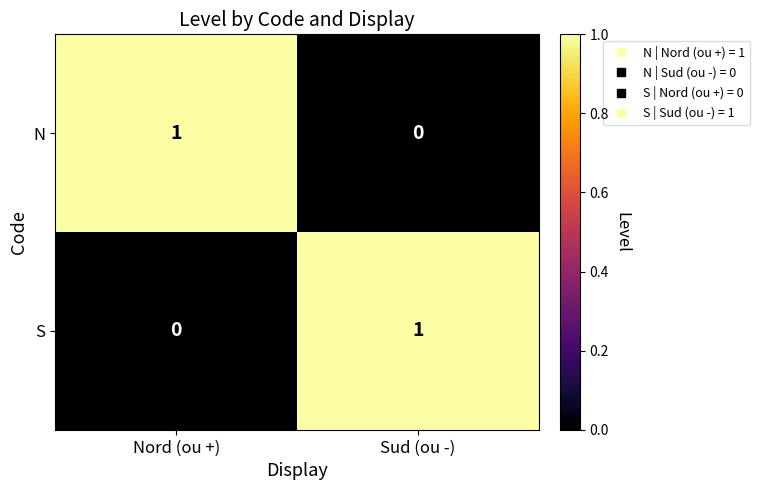

Where is N nearest to the value 0?

Sud (ou -)